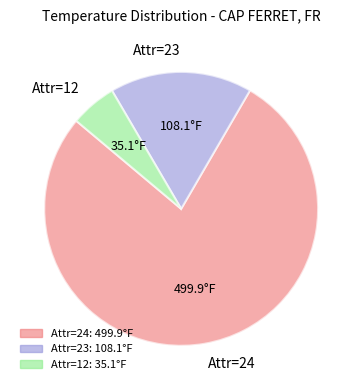

Is the sum of Attr=12 and Attr=24 greater than half?

Yes